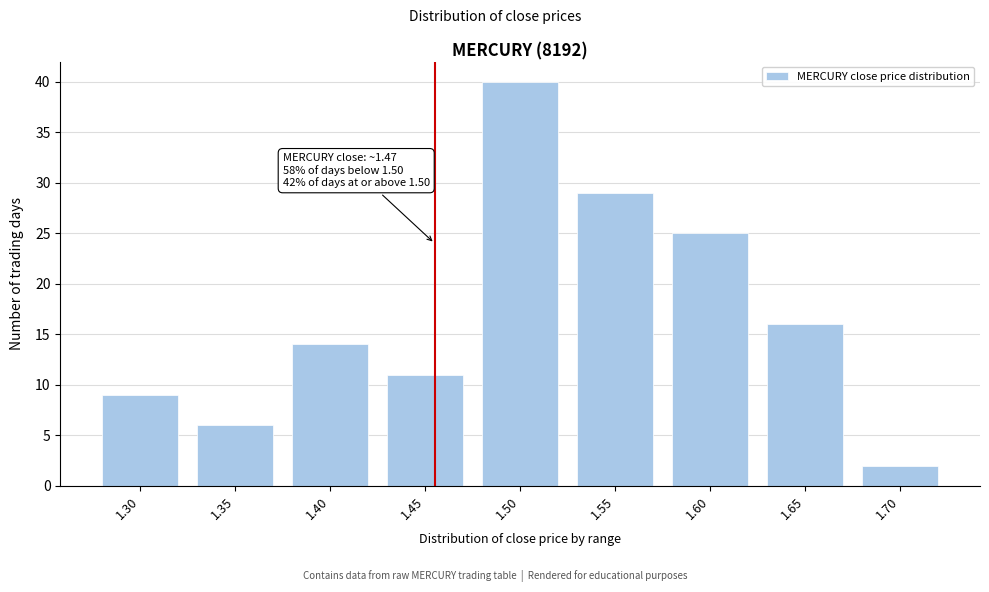

Reading right to left, extract all data points from this chart.

1.70=2	1.65=16	1.60=25	1.55=29	1.50=40	1.45=11	1.40=14	1.35=6	1.30=9